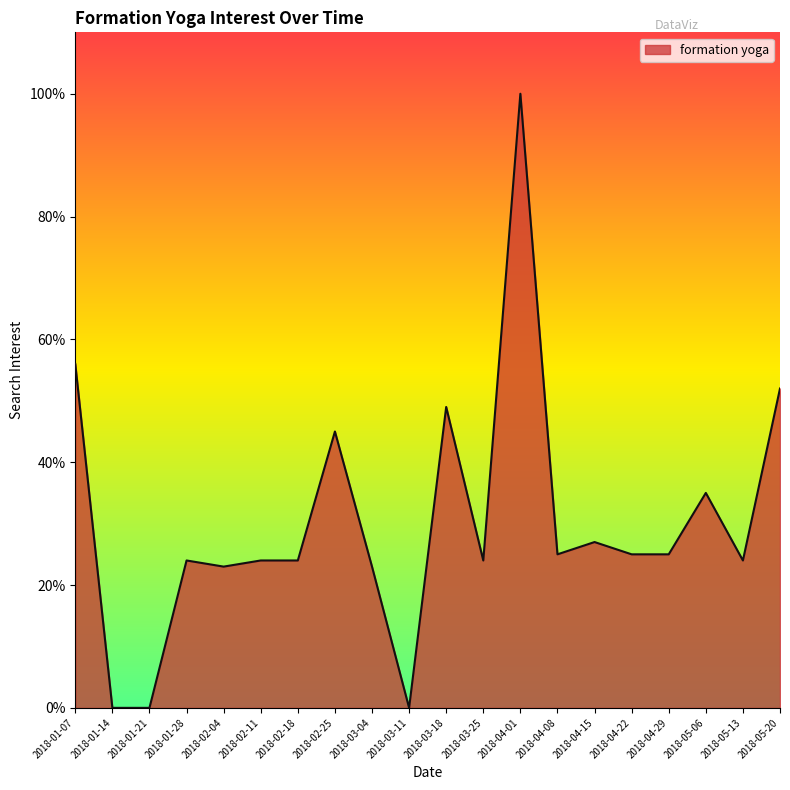

What is the change in value from 2018-04-22 to 2018-05-06?

+0.1